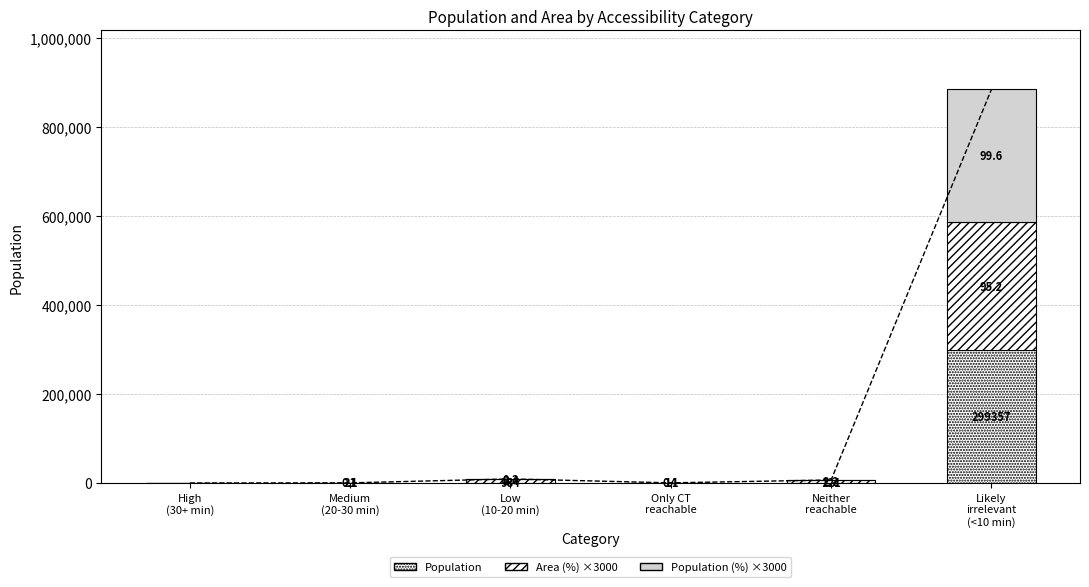

At which label is Area (%) ×3000 closest to 142800?

Low
(10-20 min)